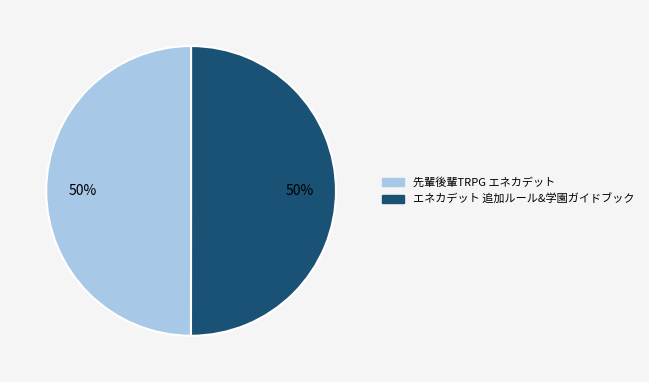

To the nearest percent, what portion does エネカデット 追加ルール&学園ガイドブック represent?

50%